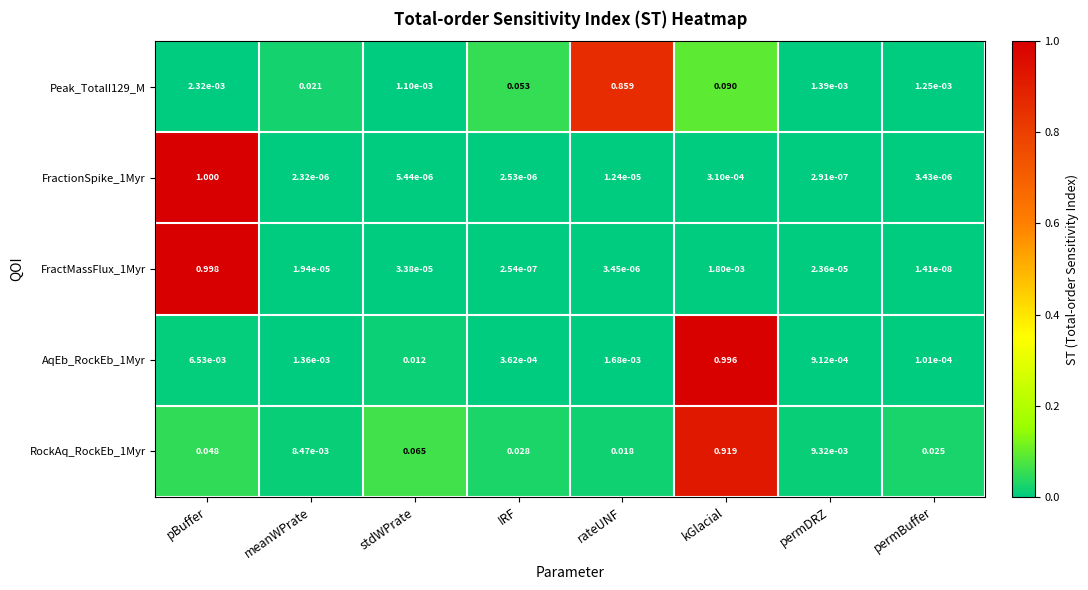

At how many categories does at least one series exceed 0?

8